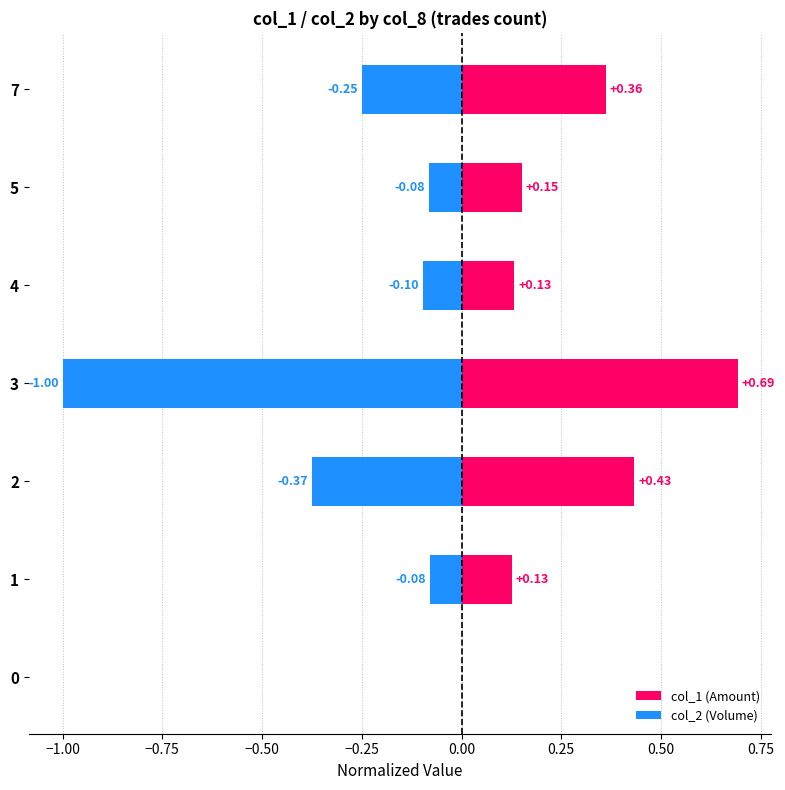

How many bars are there in each group?

2